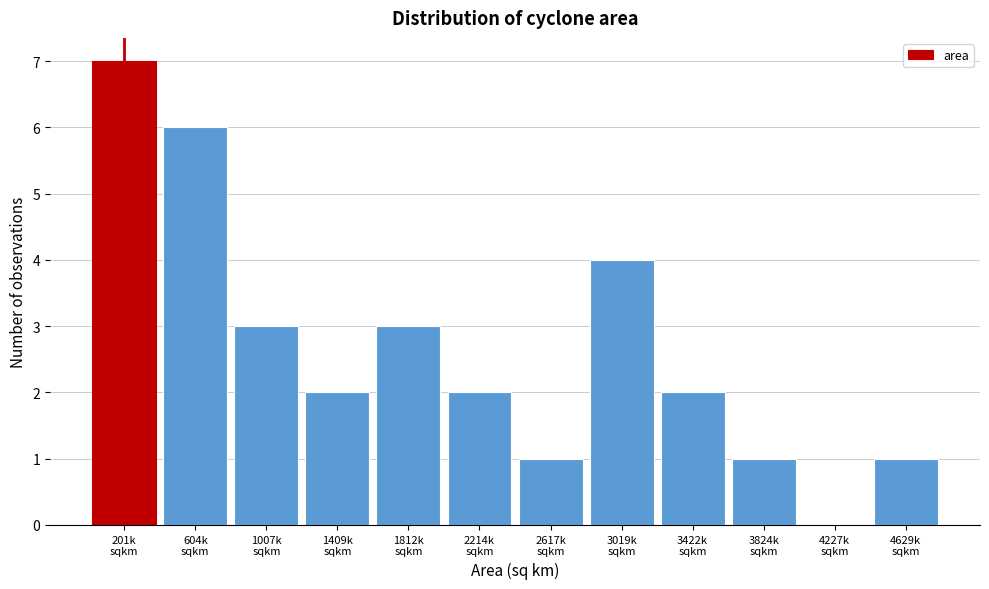

What is the maximum value shown in the chart?

7